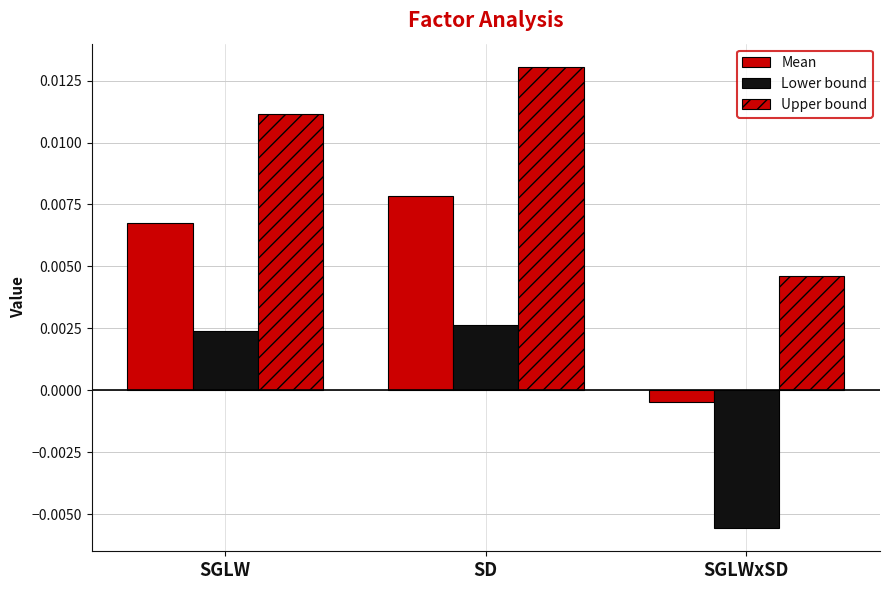

How many data points in Lower bound are above 0?

2